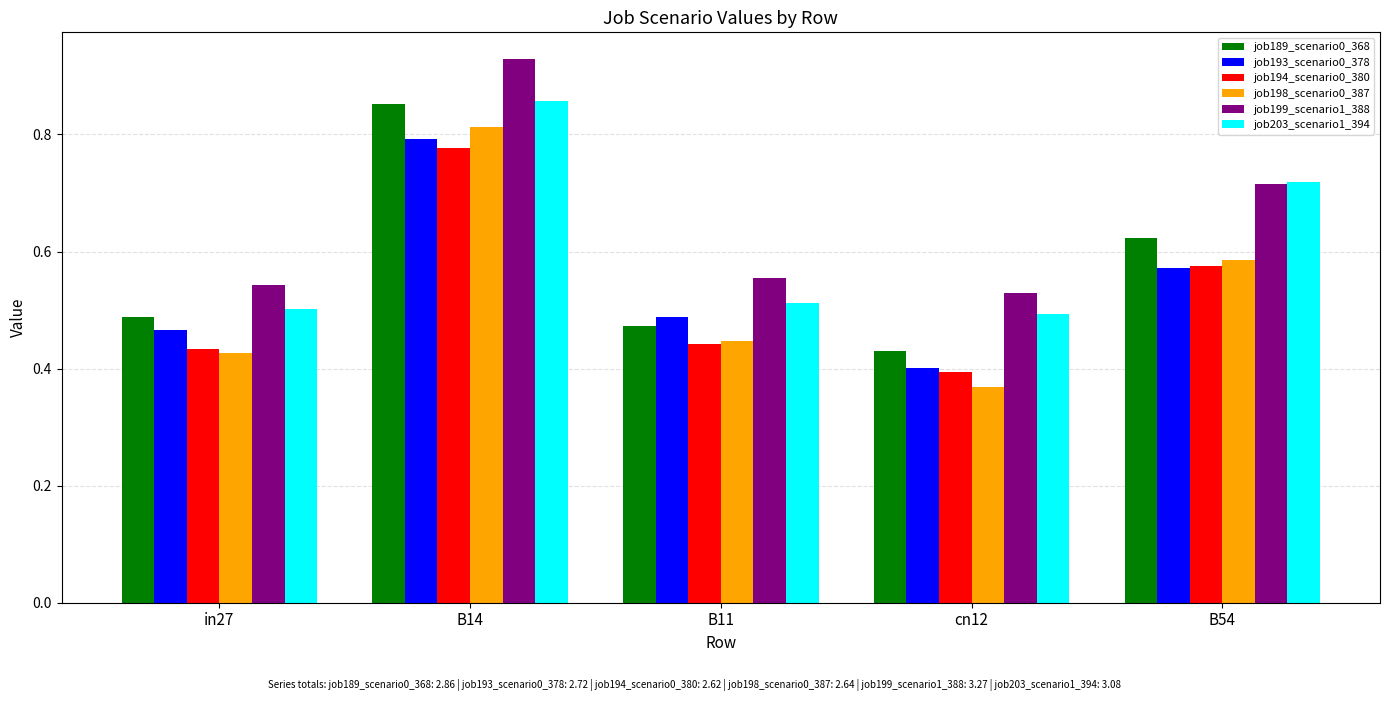

Which series has the widest spread of values?

job198_scenario0_387